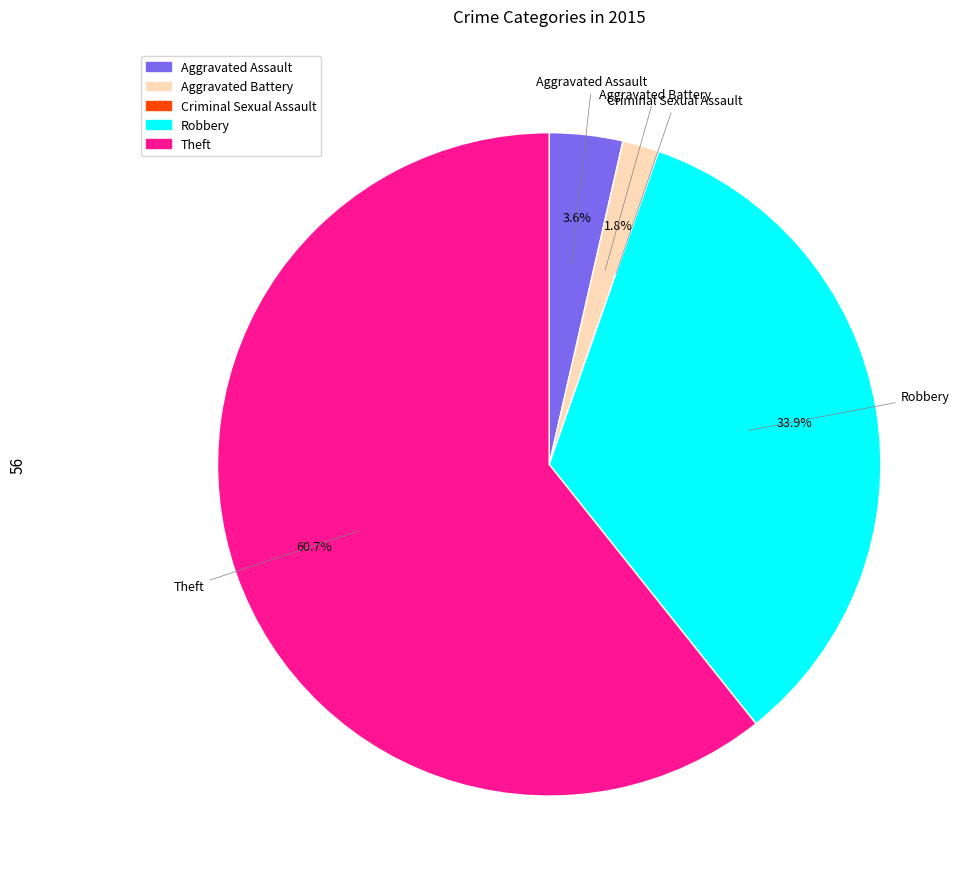

Which has a higher value, Theft or Aggravated Battery?

Theft